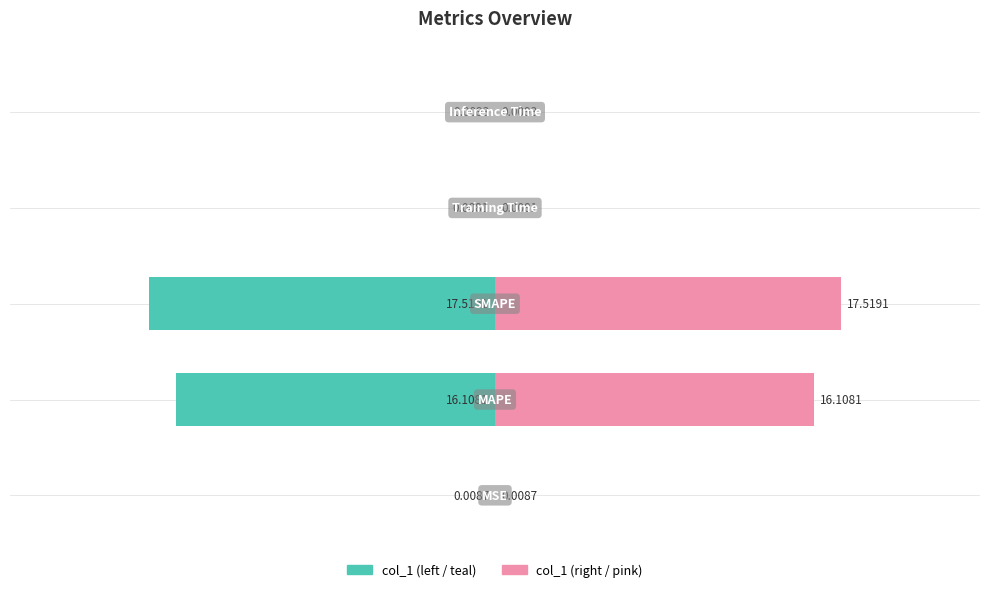

What is the minimum value for col_1 (left)?

-17.5